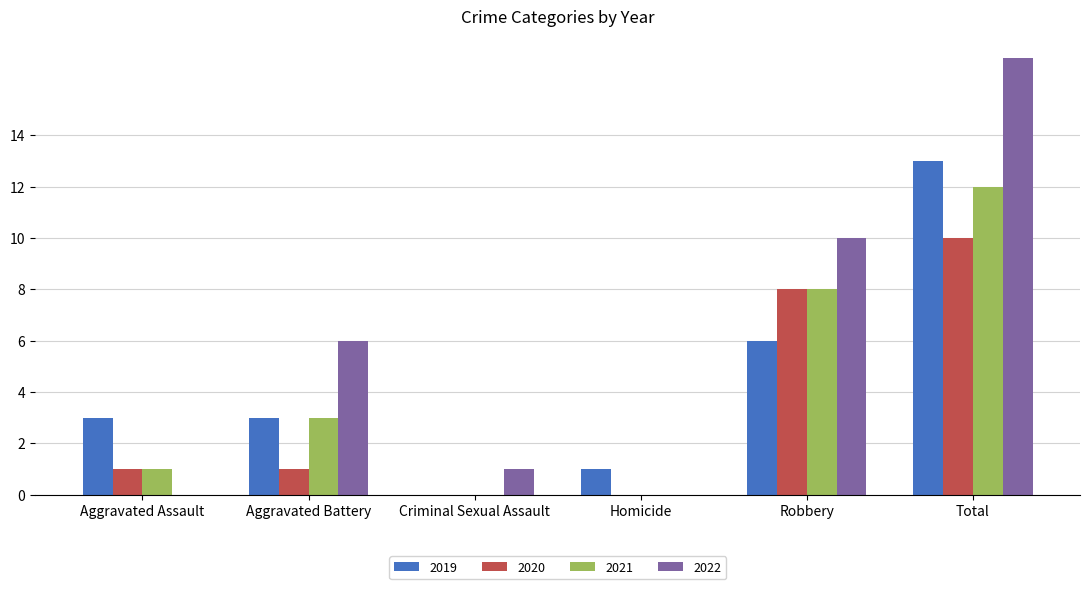

What are all the series names shown in the legend?

2019, 2020, 2021, 2022